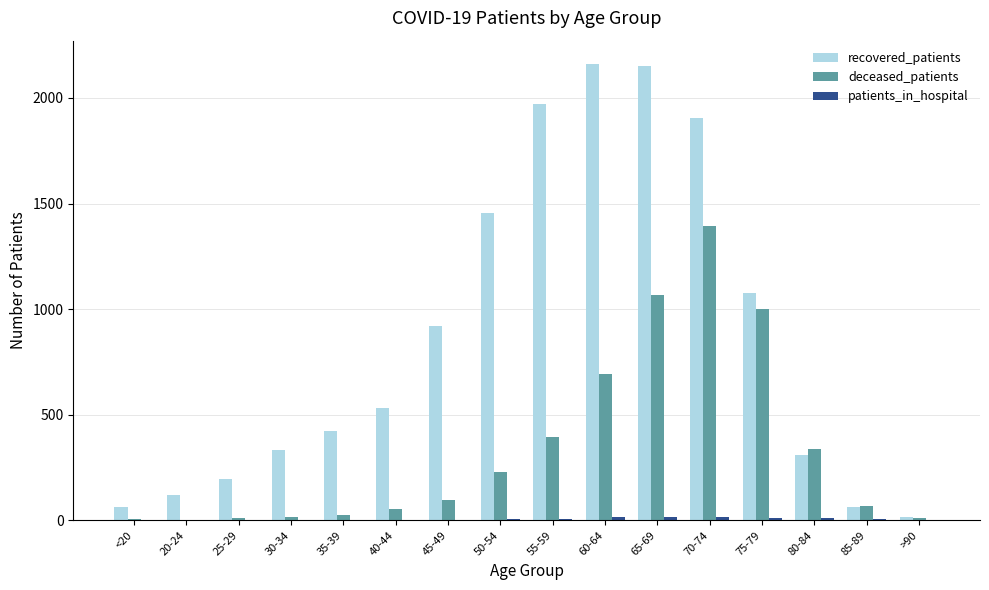

Which series has the largest total across all categories?

recovered_patients